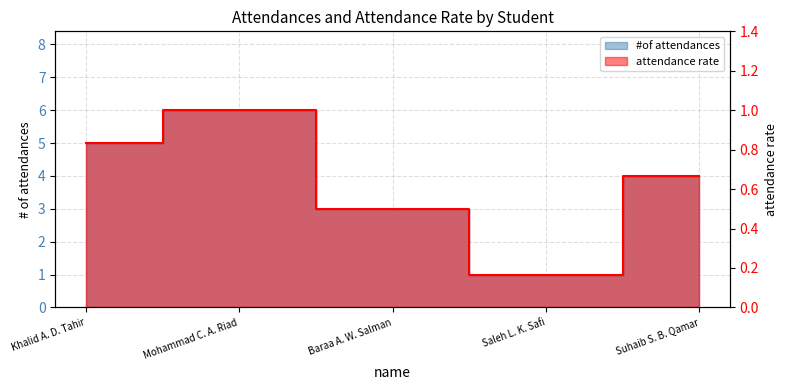

True or false: #of attendances has a value of 1.4 at Baraa A. W. Salman.

False